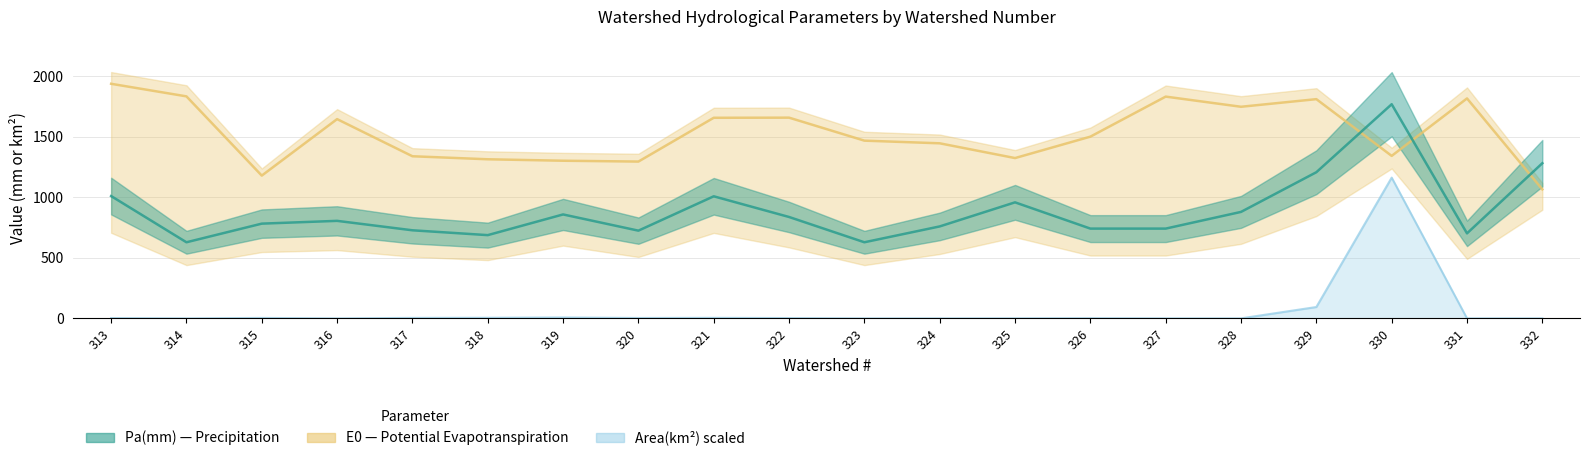

Count the number of categories in the chart.

20